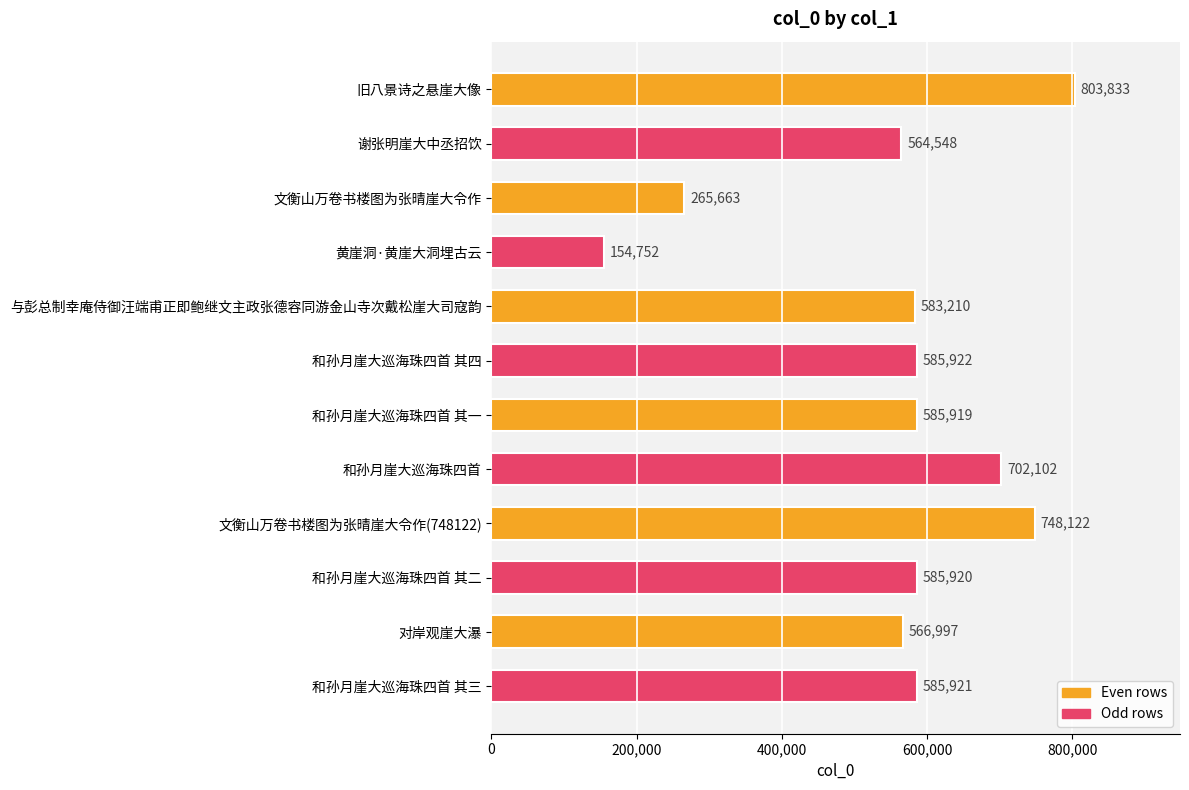

At which label is the value closest to 479292?

谢张明崖大中丞招饮